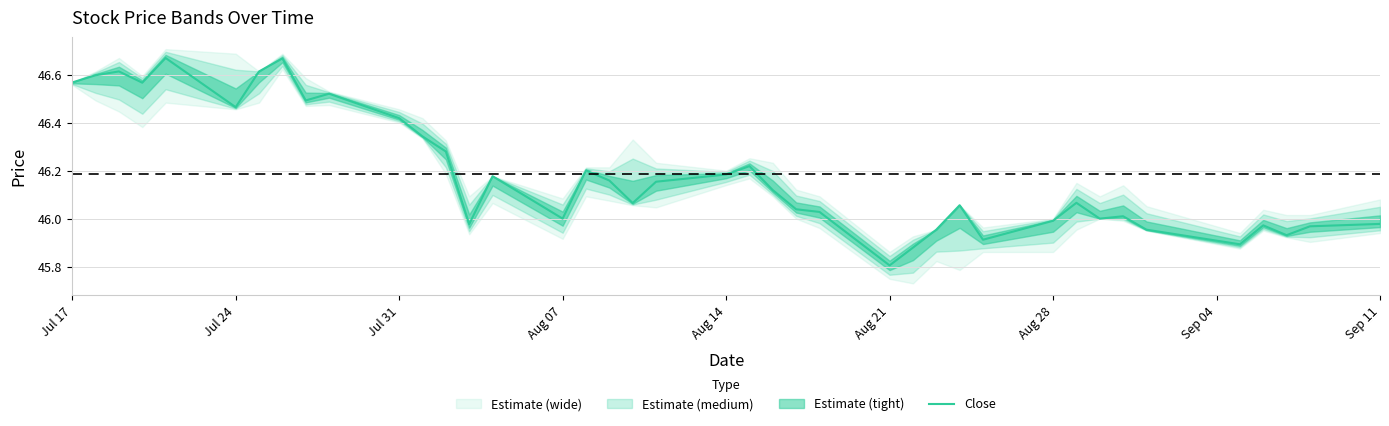

Which category has the lowest value in the Close series?

Aug 21